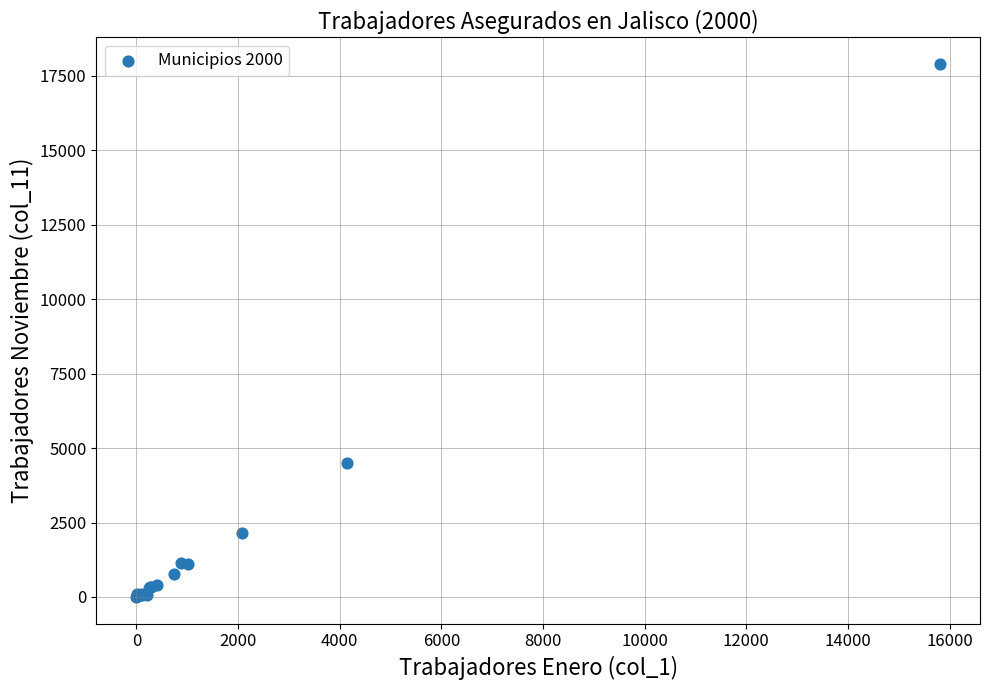

What Y value in the scatter plot is closest to 8949?

4487